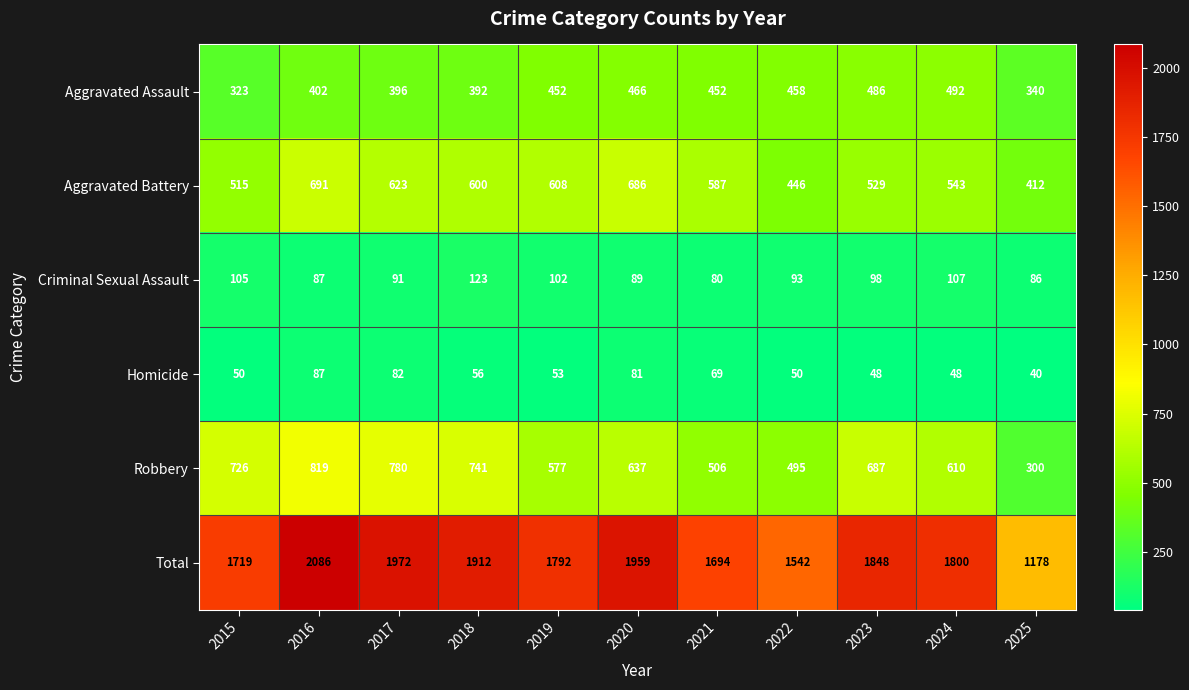

What is the average value of the Aggravated Battery series?

567